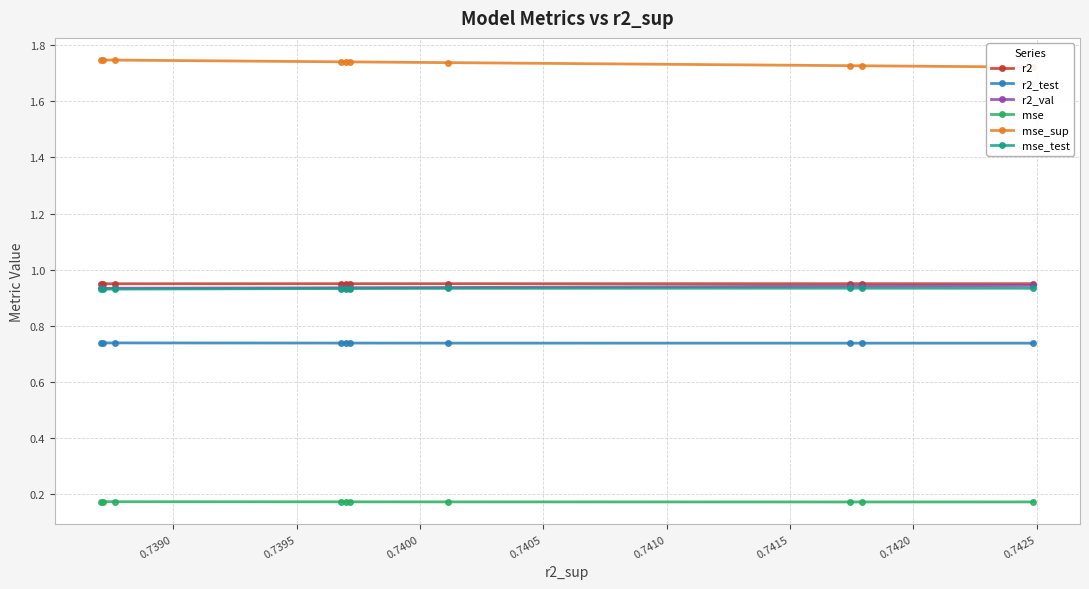

Count the mse_test values in the range 0 to 1.

10